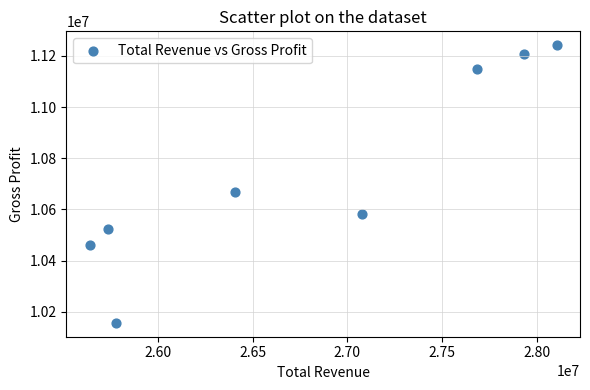

What Y value in the scatter plot is closest to 10699500?

10667000